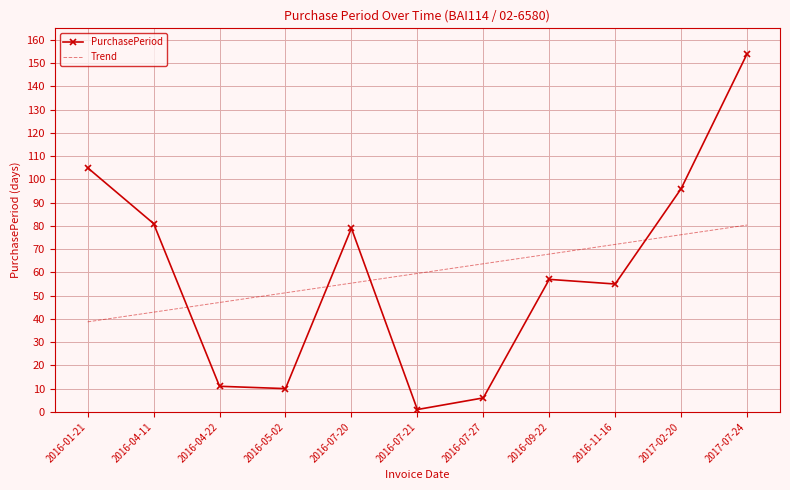

What is the difference between the PurchasePeriod values at 2016-07-21 and 2016-09-22?

56.0